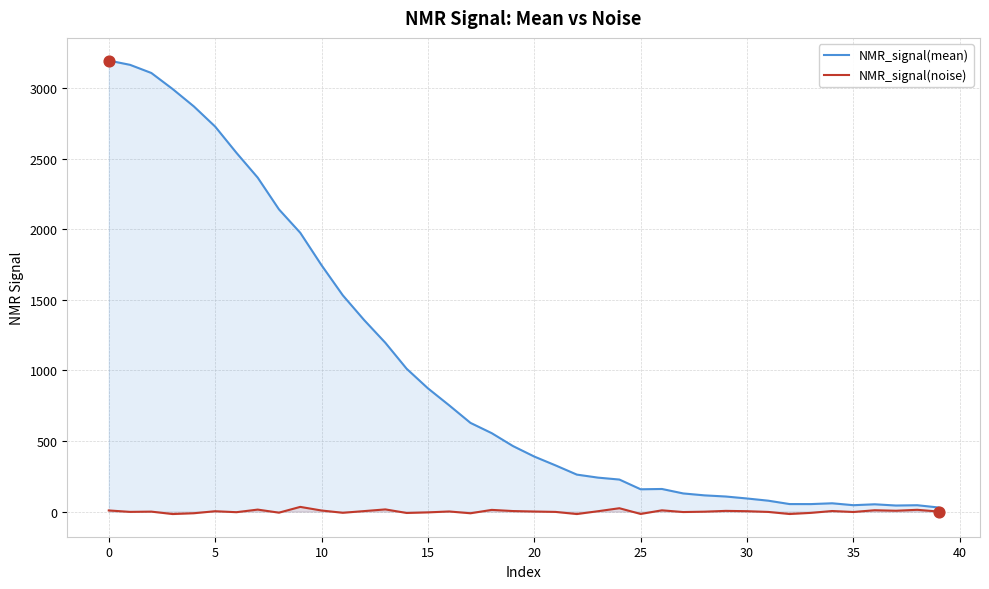

What is the total value across all series at 25?

141.5